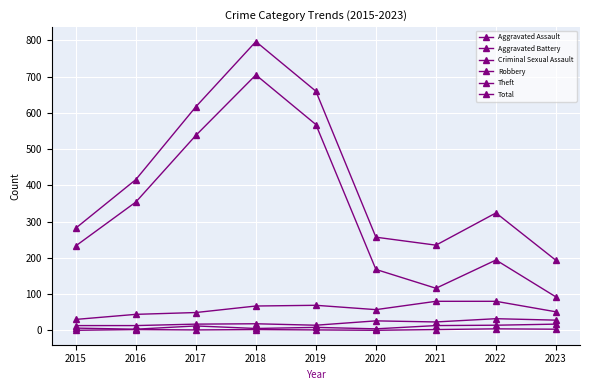

At which label is Criminal Sexual Assault closest to 2?

2016